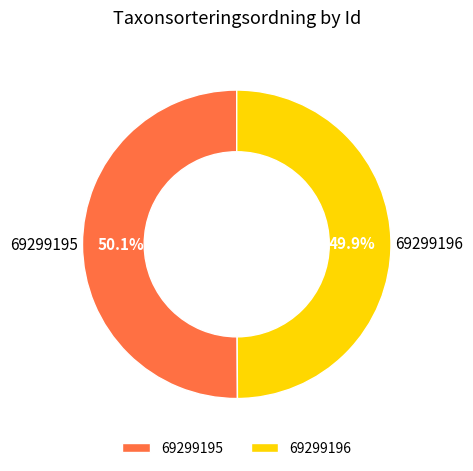

Does any single category account for the majority?

Yes